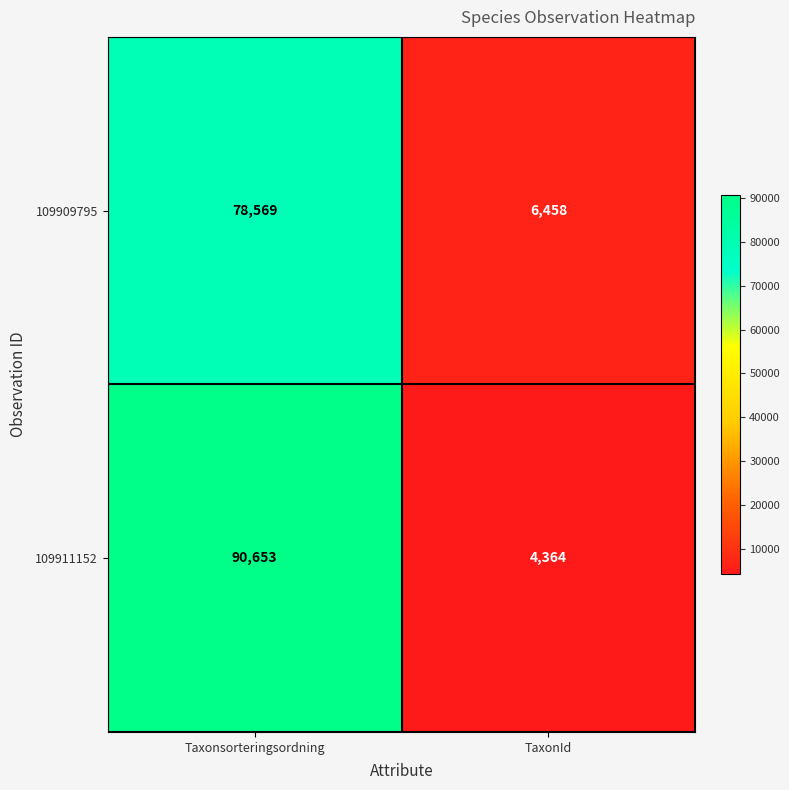

What is the difference between the maximum and minimum values in the 109911152 series?

86289